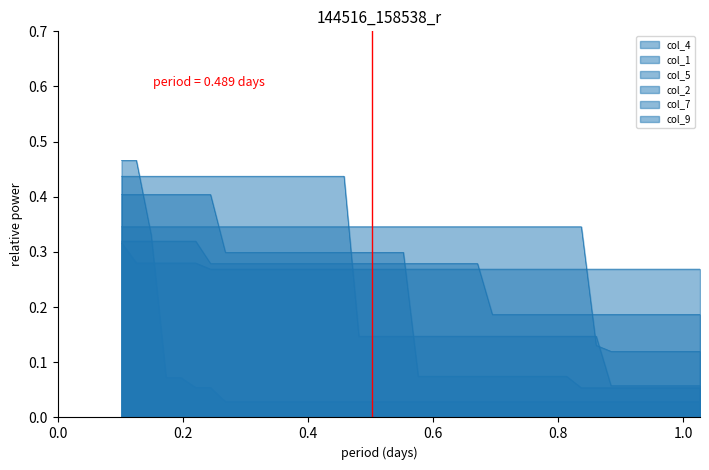

Count the number of data series in this chart.

6